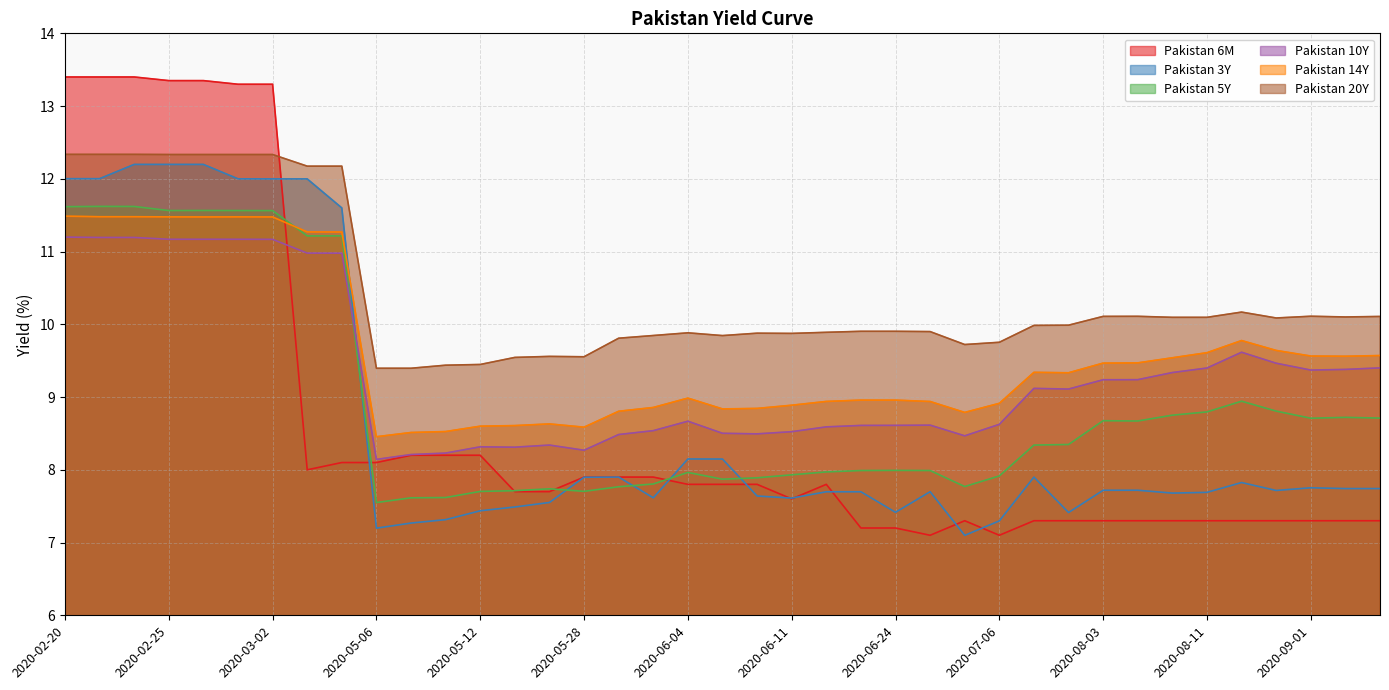

Rank the categories by Pakistan 10Y value from highest to lowest.

2020-02-20, 2020-02-21, 2020-02-24, 2020-02-25, 2020-02-26, 2020-02-28, 2020-03-02, 2020-03-03, 2020-03-04, 2020-08-12, 2020-08-17, 2020-09-03, 2020-08-11, 2020-09-02, 2020-09-01, 2020-08-10, 2020-08-04, 2020-08-03, 2020-07-29, 2020-07-30, 2020-06-04, 2020-07-06, 2020-06-25, 2020-06-24, 2020-06-23, 2020-06-22, 2020-06-02, 2020-06-11, 2020-06-09, 2020-06-10, 2020-06-01, 2020-06-29, 2020-05-14, 2020-05-12, 2020-05-13, 2020-05-28, 2020-05-08, 2020-05-07, 2020-05-06